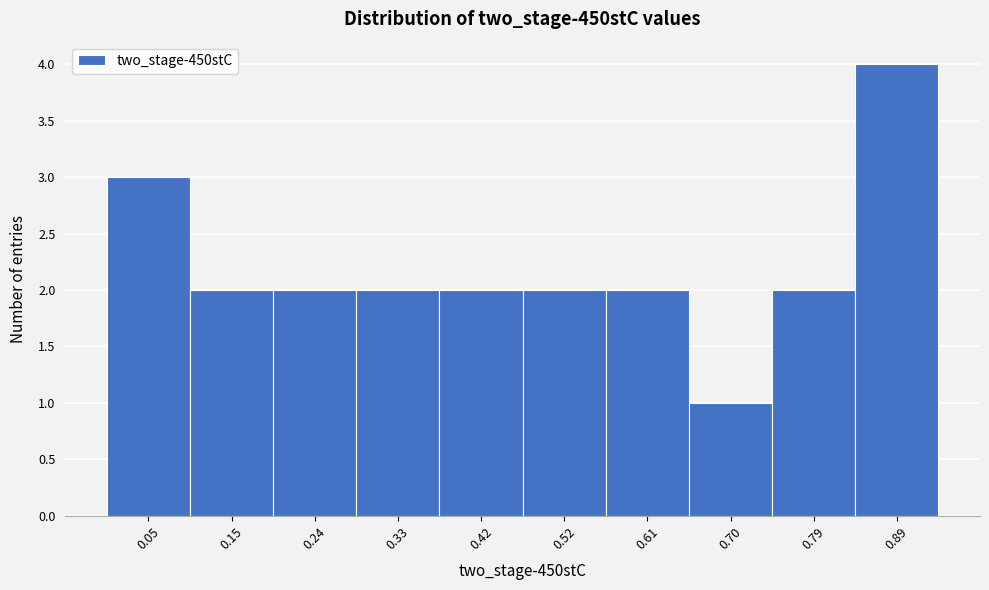

Reading left to right, extract all data points from this chart.

0.05=3	0.15=2	0.24=2	0.33=2	0.42=2	0.52=2	0.61=2	0.70=1	0.79=2	0.89=4